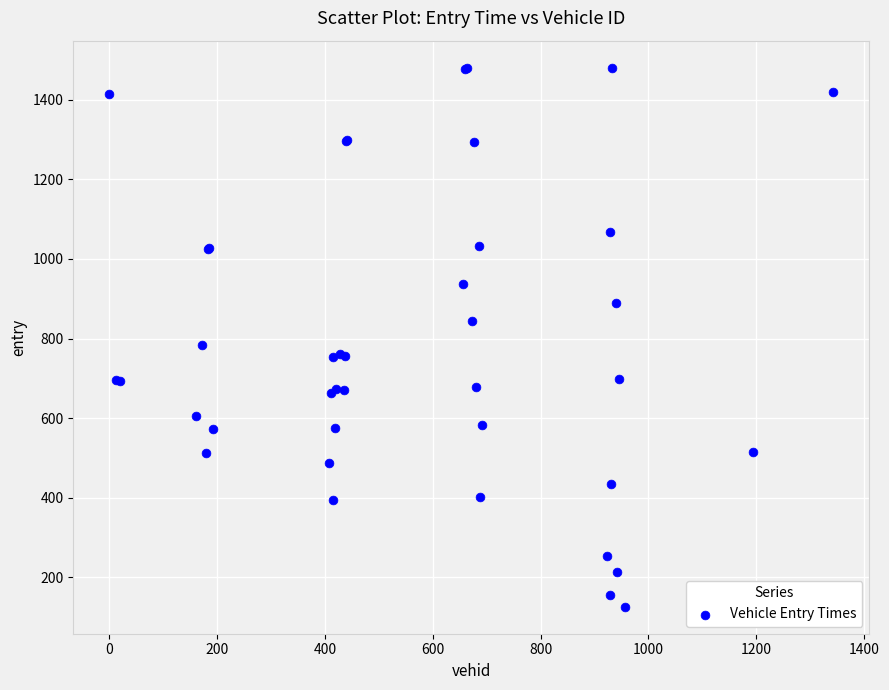

What Y value in the scatter plot is closest to 803?

783.9